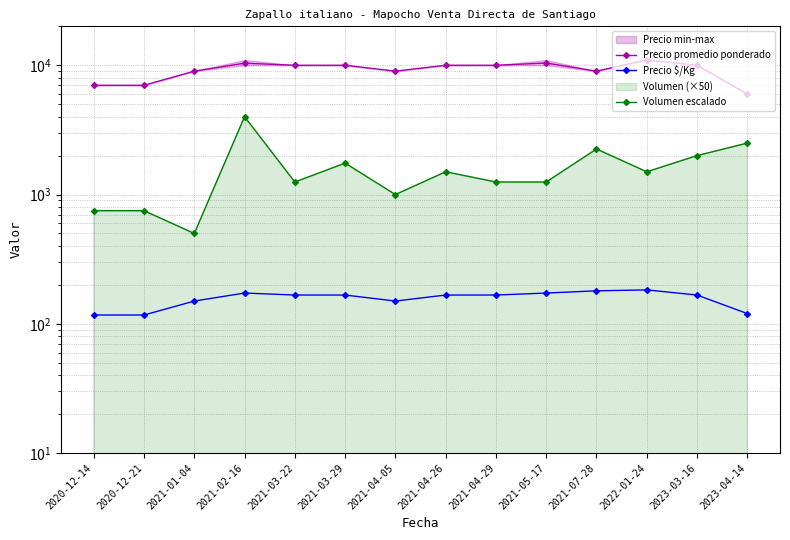

What is the label of the 14th point from the left?

2023-04-14